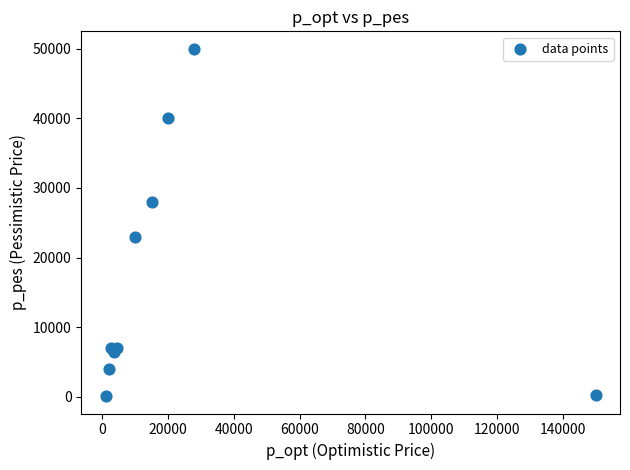

What Y value in the scatter plot is closest to 25050?

23000